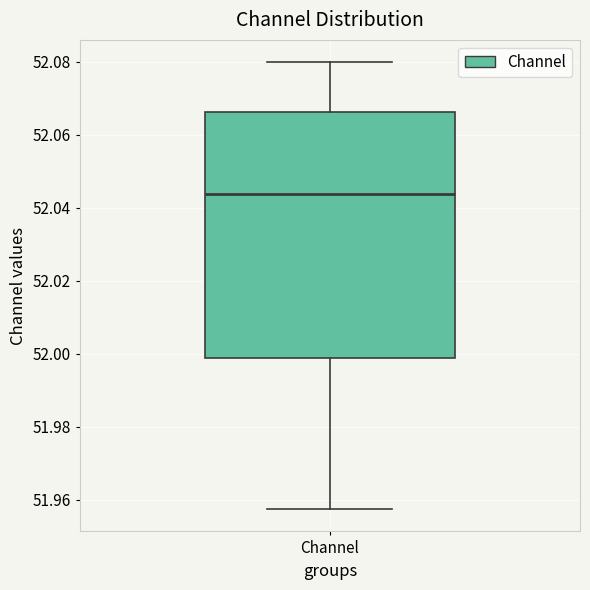

Where does the lower whisker of the box for Channel end on the y-axis? The values are not printed on the chart, so give them approximately, as read against the axis.

51.958